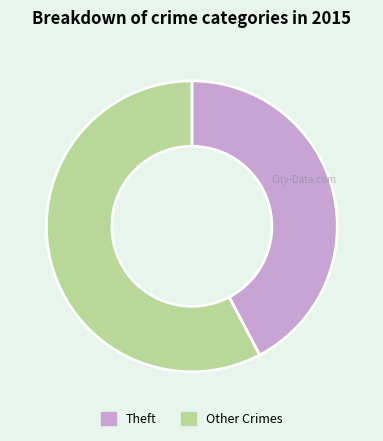

True or false: Other Crimes accounts for 48% of the total.

False